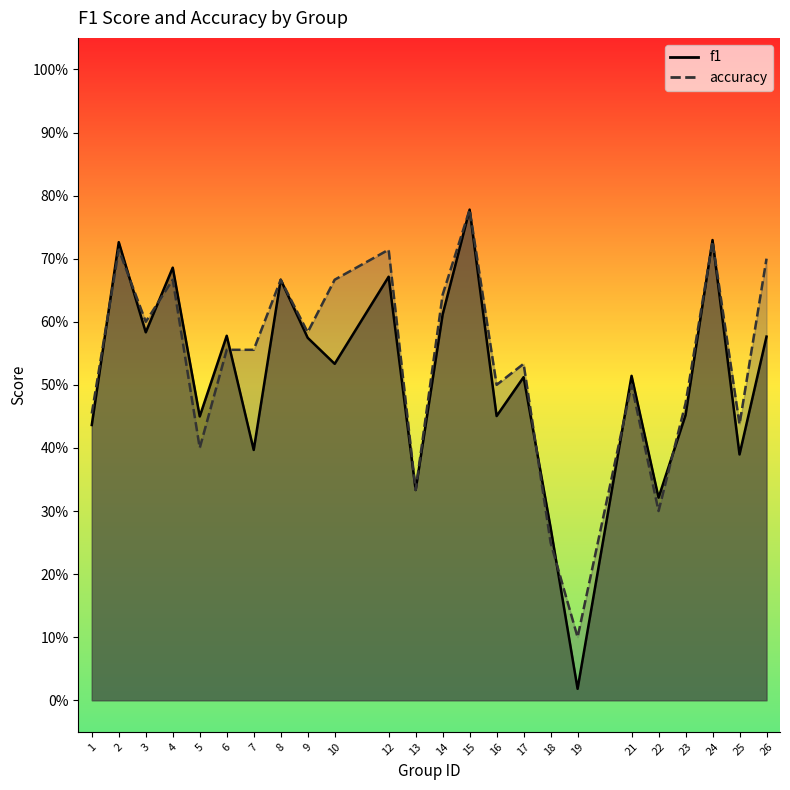

Read the accuracy value at 13.

0.3